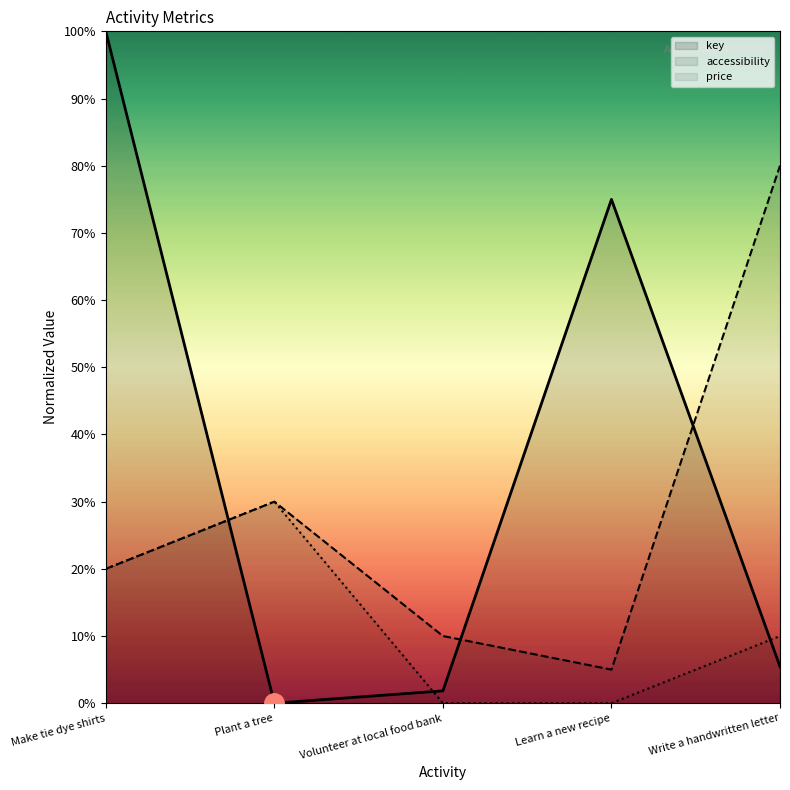

The price series shows 0.2 at Write a handwritten letter. True or false?

False